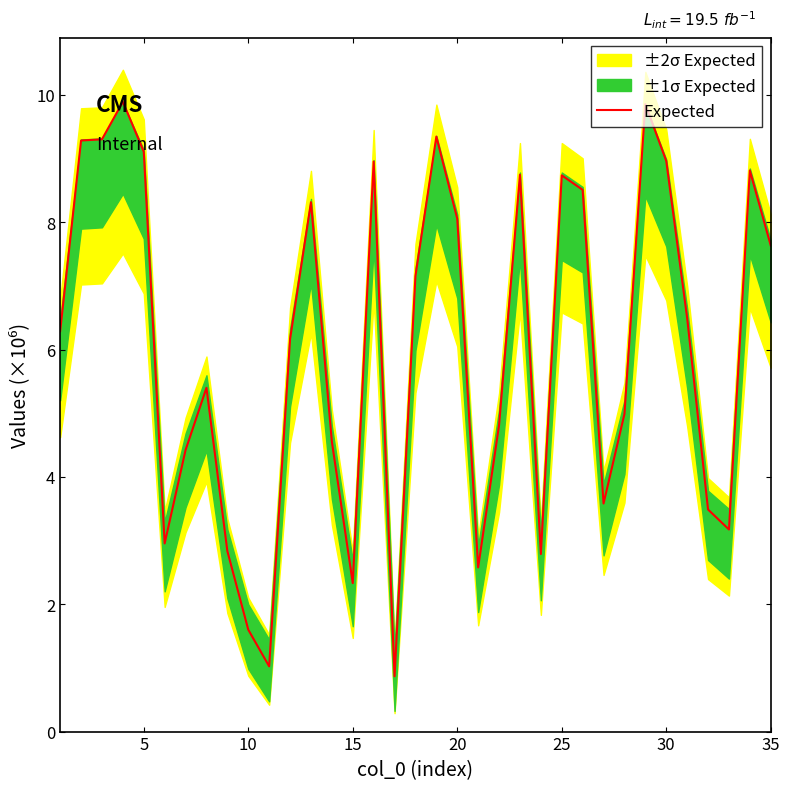

What is the highest value of the Expected series?

9.9